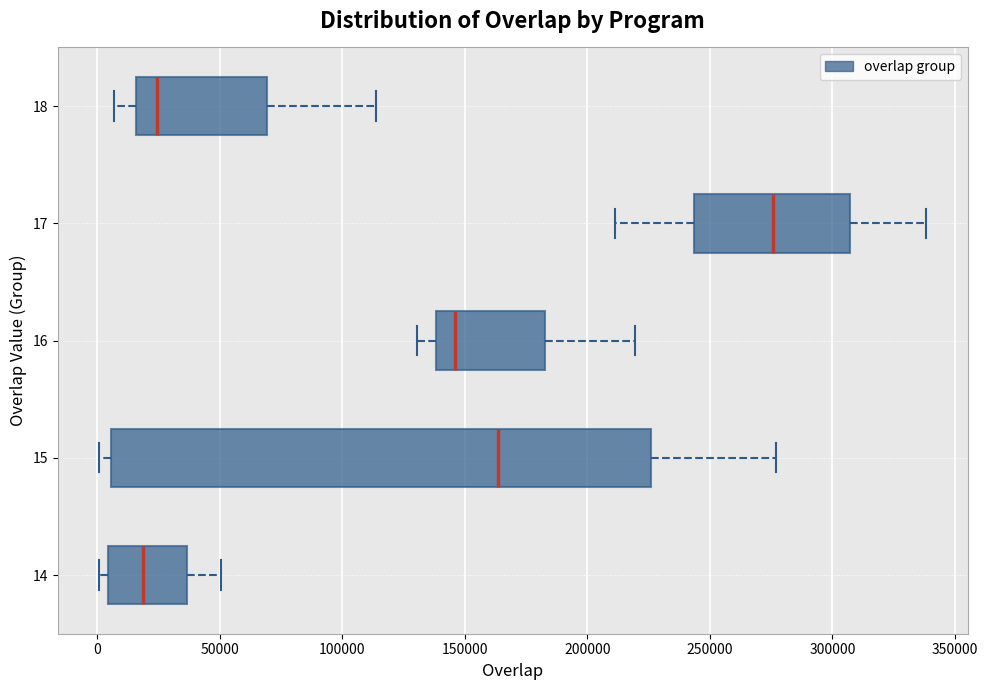

Reading bottom to top, read every box against the x-axis: the position of its median line, the range the box covers, and the ends of its whiskers. The values are not printed on the chart, so give them approximately, as read against the axis.

14: median 20000, box 5000 to 35000, whiskers 0 to 50000
15: median 165000, box 5000 to 225000, whiskers 0 to 275000
16: median 145000, box 140000 to 185000, whiskers 130000 to 220000
17: median 275000, box 245000 to 305000, whiskers 210000 to 340000
18: median 25000, box 15000 to 70000, whiskers 5000 to 115000